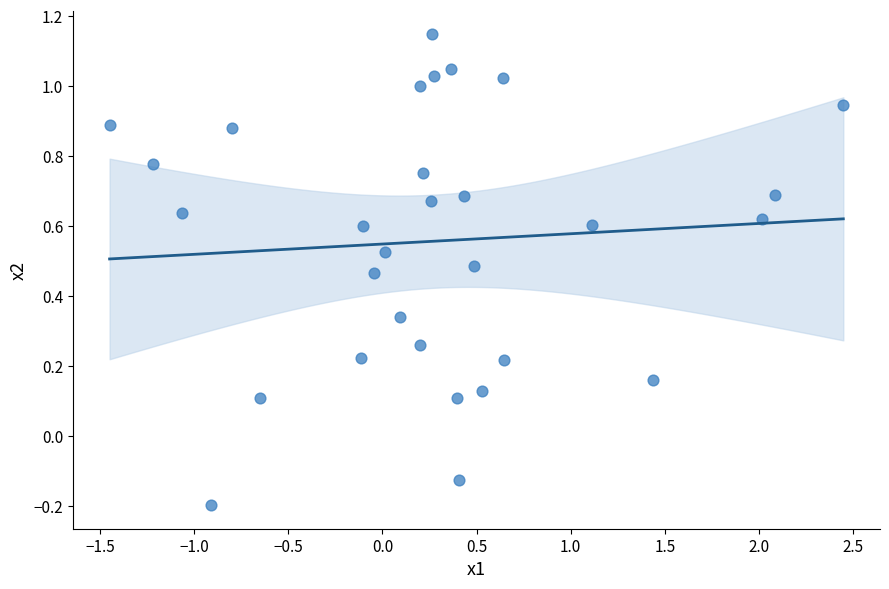

What is the range of Y values (max minus min)?

1.3